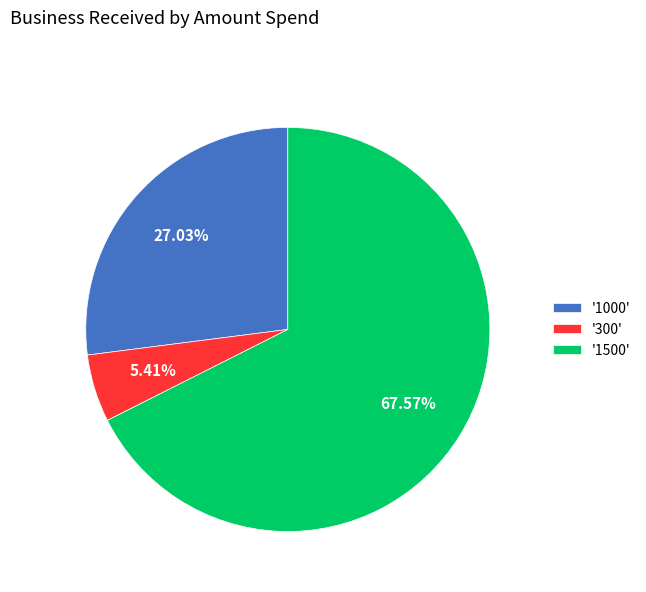

Is there a majority slice in this chart?

Yes